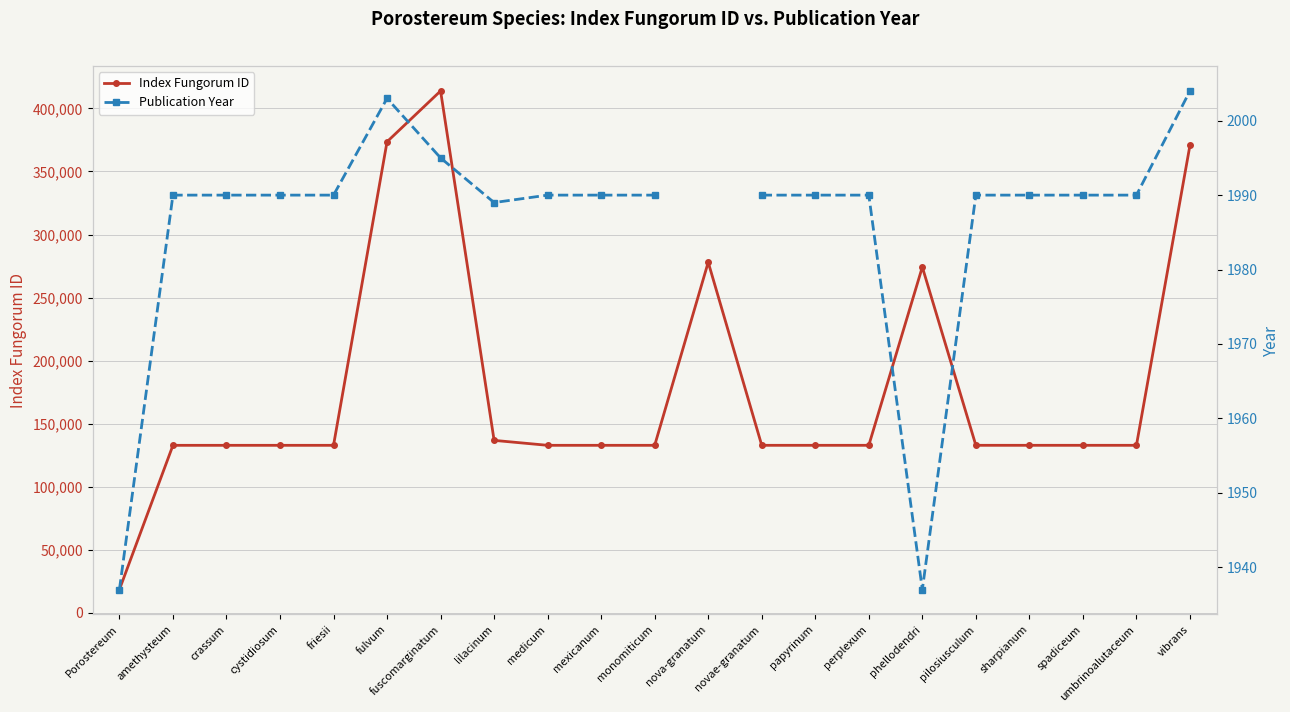

How many positive values does the Publication Year series have?

20